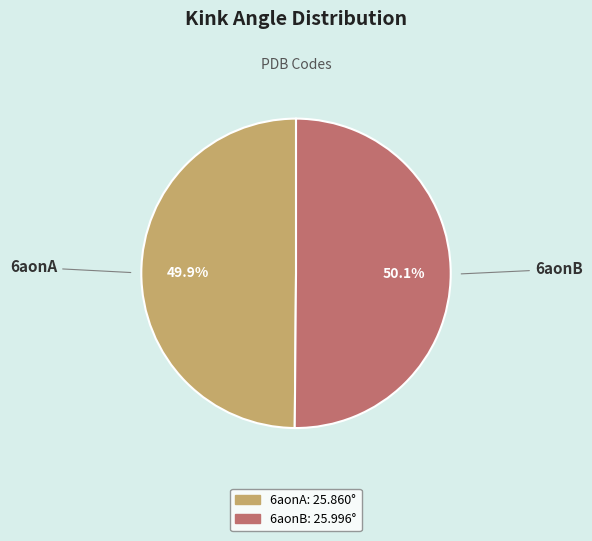

True or false: 6aonA accounts for 43% of the total.

False